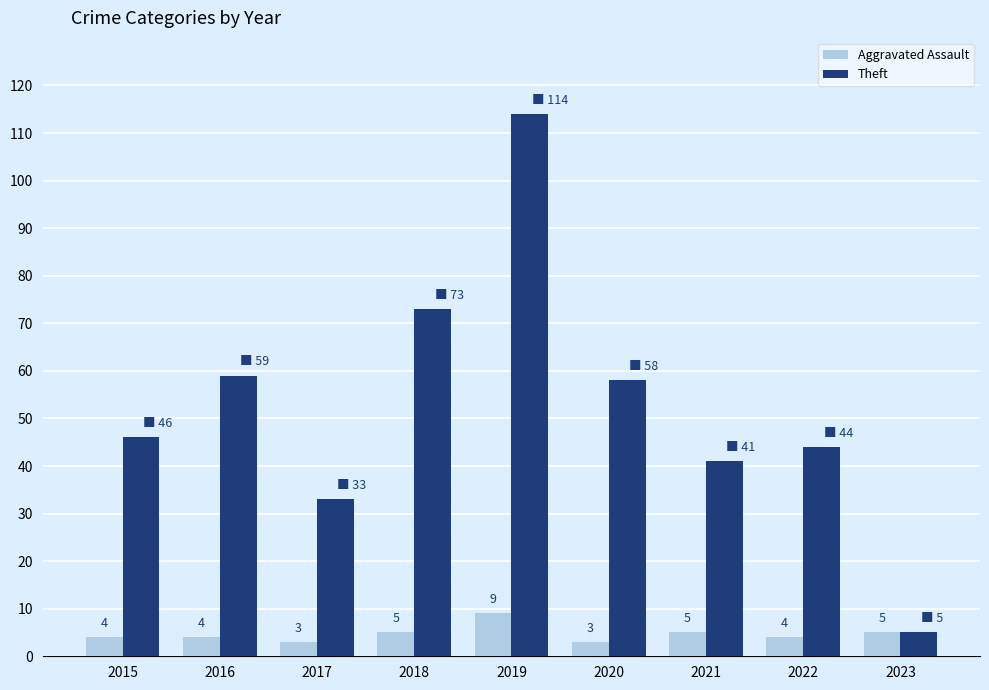

List the labels in order of Theft value, smallest first.

2023, 2017, 2021, 2022, 2015, 2020, 2016, 2018, 2019